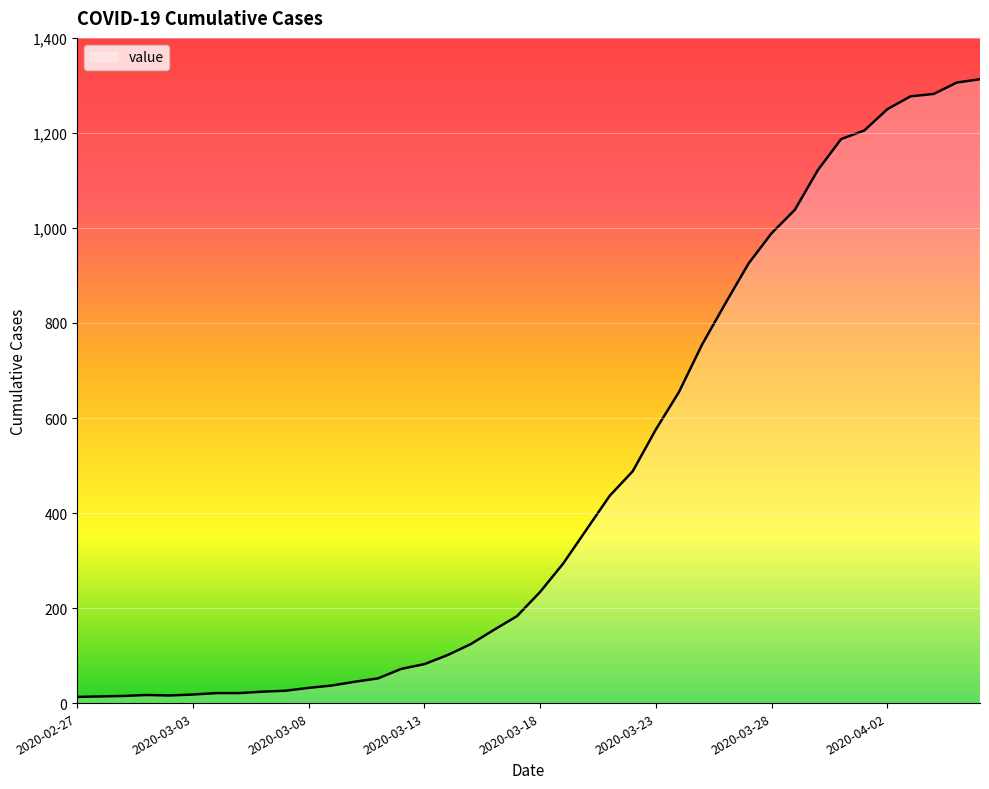

What is the greatest value displayed?

1313